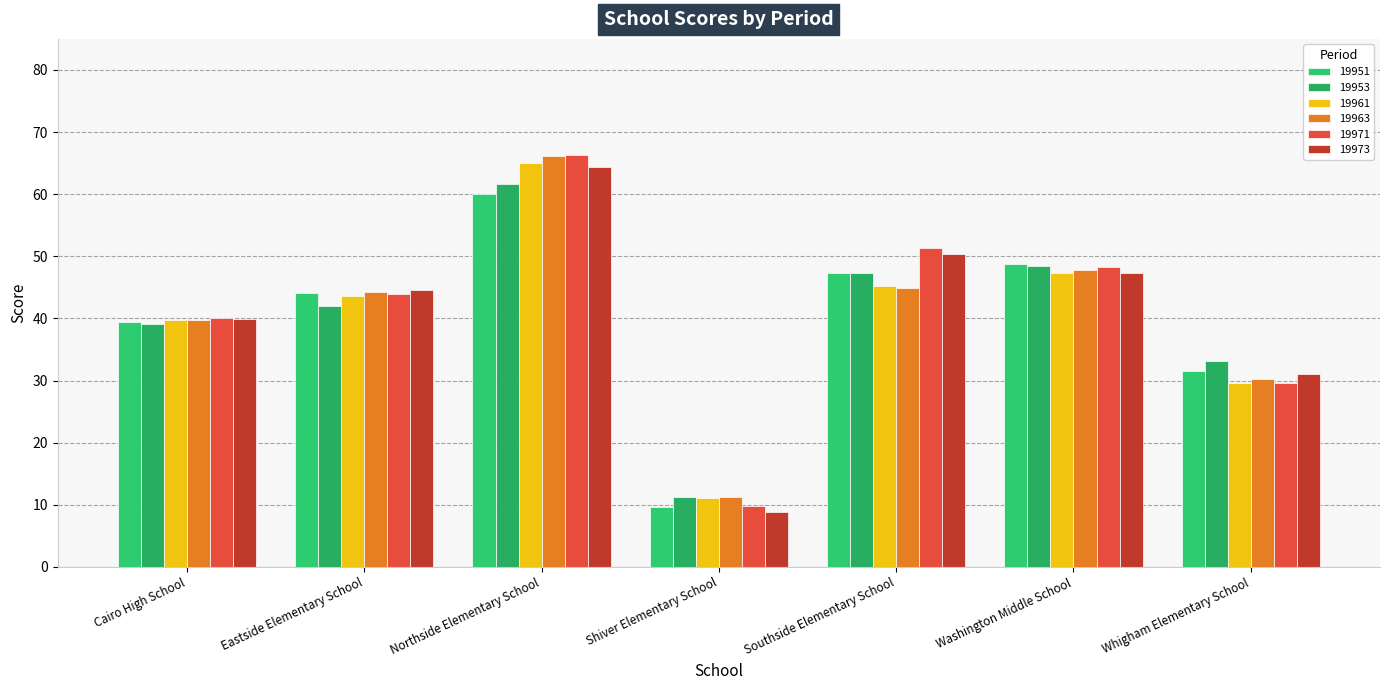

What is the minimum value for 19963?

11.3